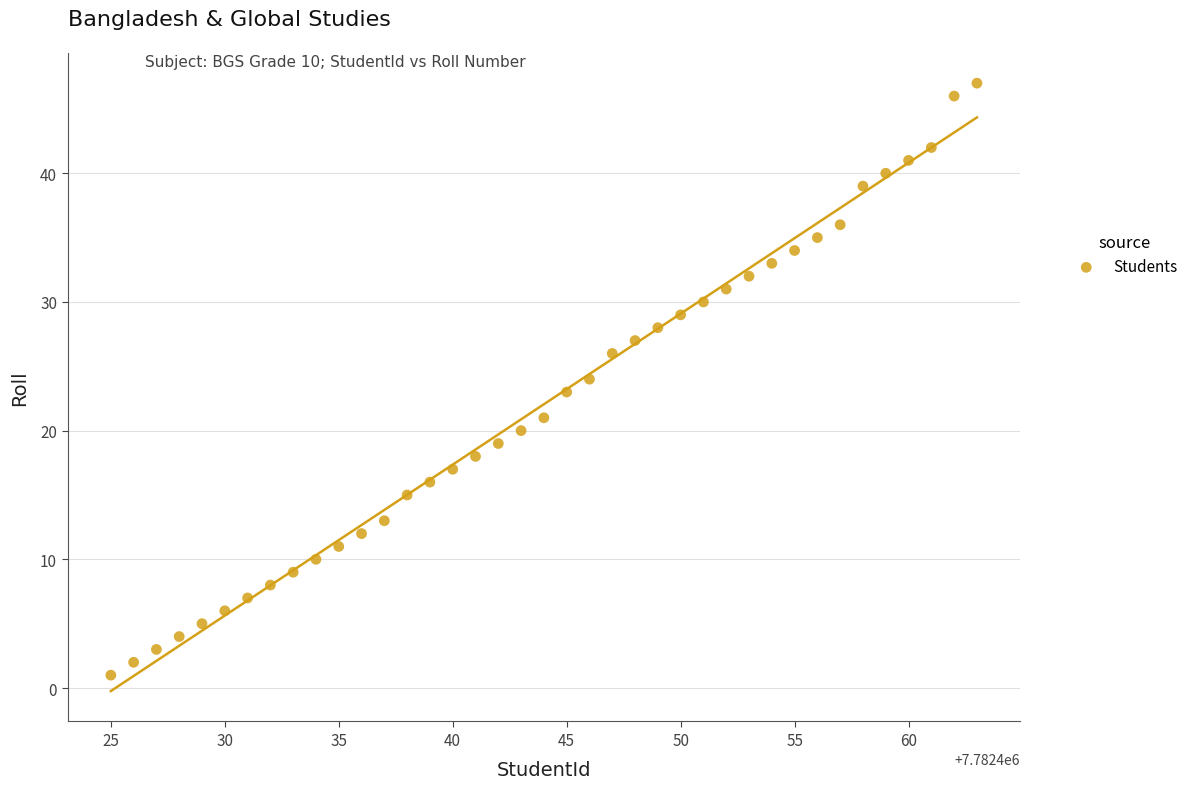

What is the range of X values (max minus min)?

38